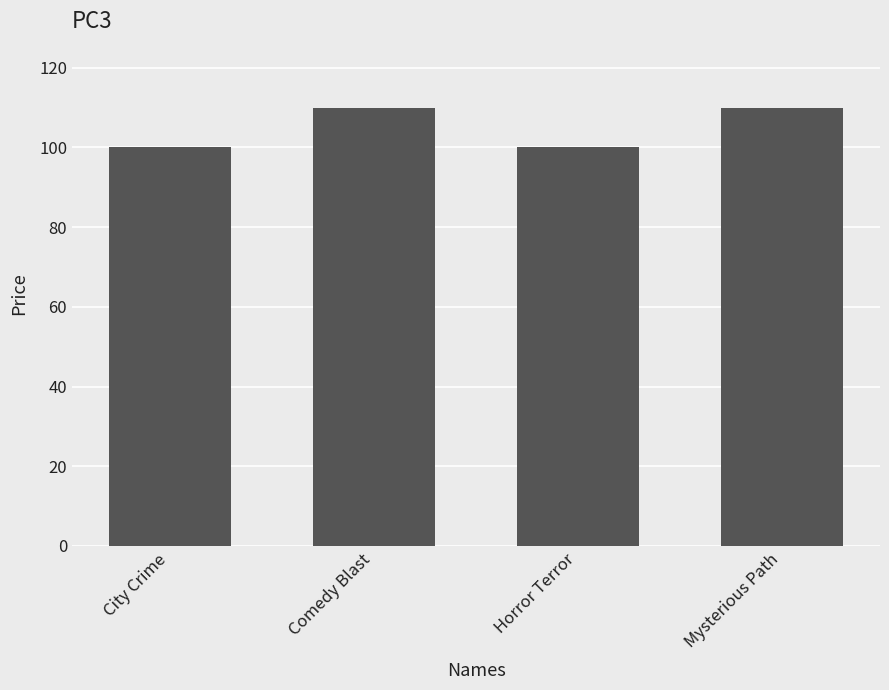

Reading left to right, what are all the values shown in this chart?

100	110	100	110